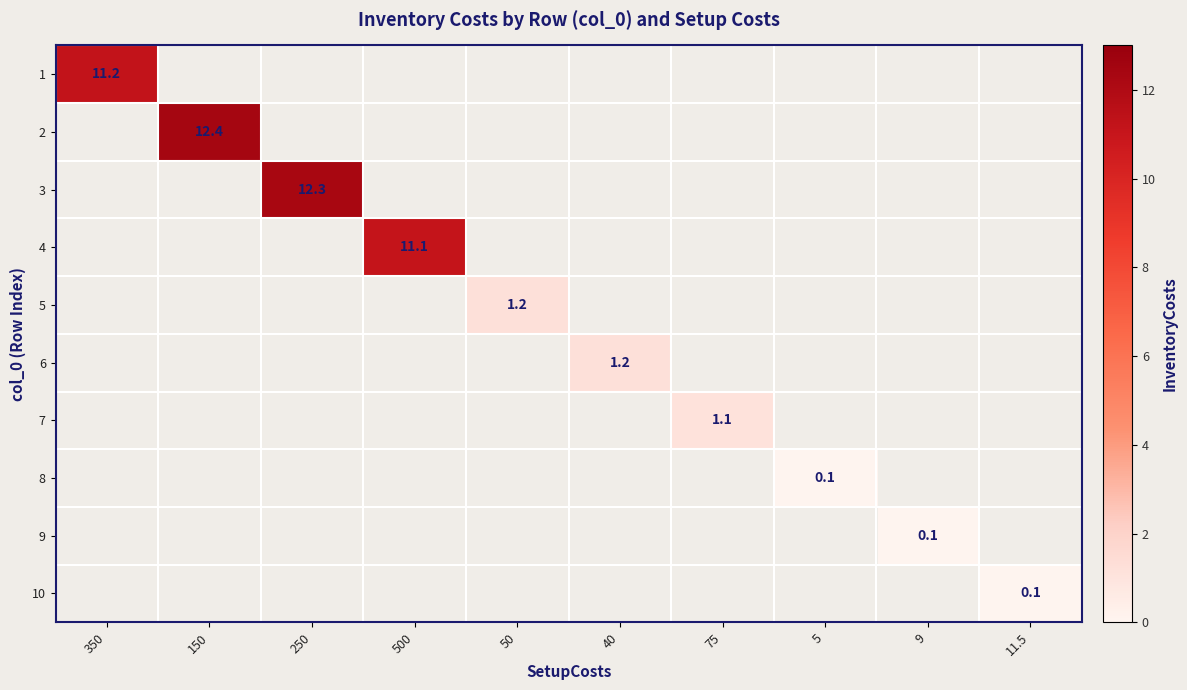

What is the total value across all series at 250?

12.3